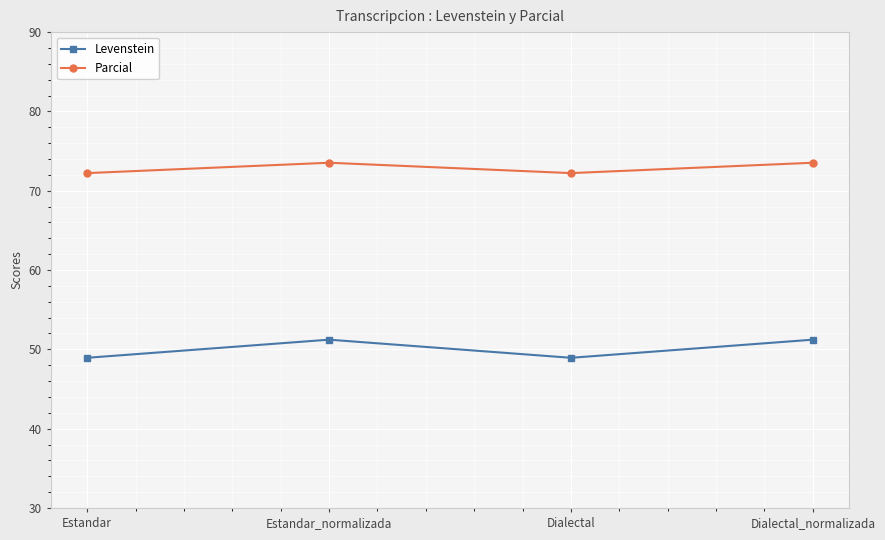

Which series changed the most between Dialectal and Dialectal_normalizada?

Levenstein